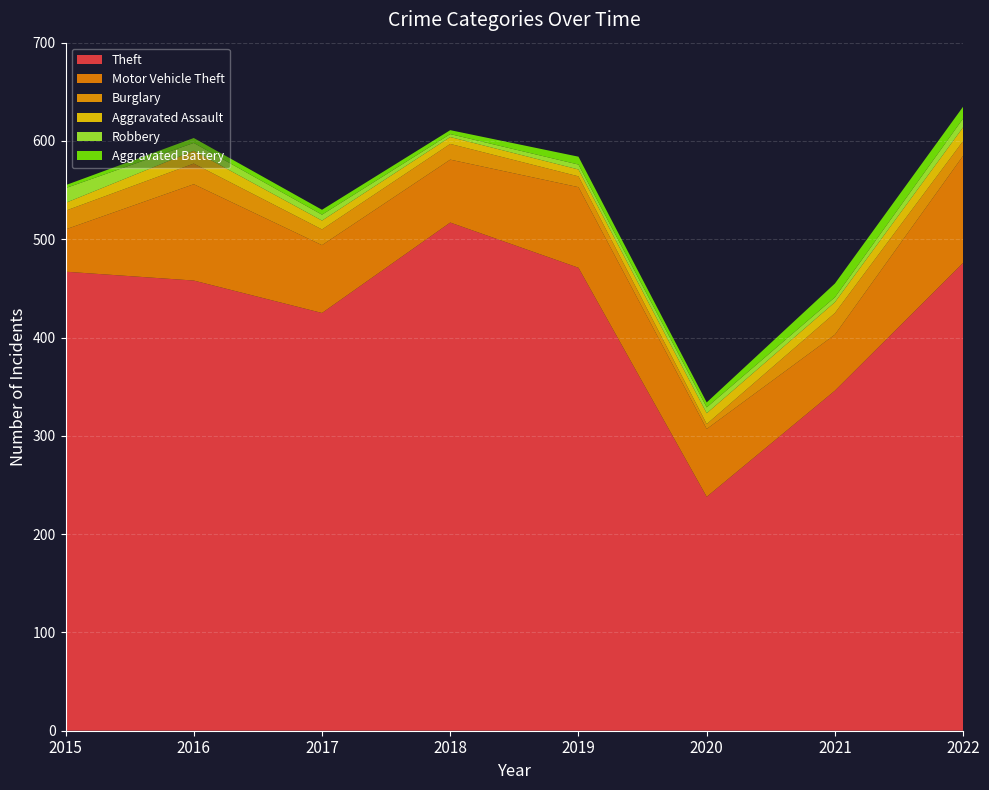

Reading left to right, list all the values displayed in this chart.

Theft: 467	458	425	517	471	238	346	476
Motor Vehicle Theft: 43	98	69	64	82	69	57	109
Burglary: 19	21	16	16	11	5	22	15
Aggravated Assault: 8	13	9	7	7	11	11	14
Robbery: 15	8	6	3	5	6	5	9
Aggravated Battery: 3	5	5	4	8	5	14	12